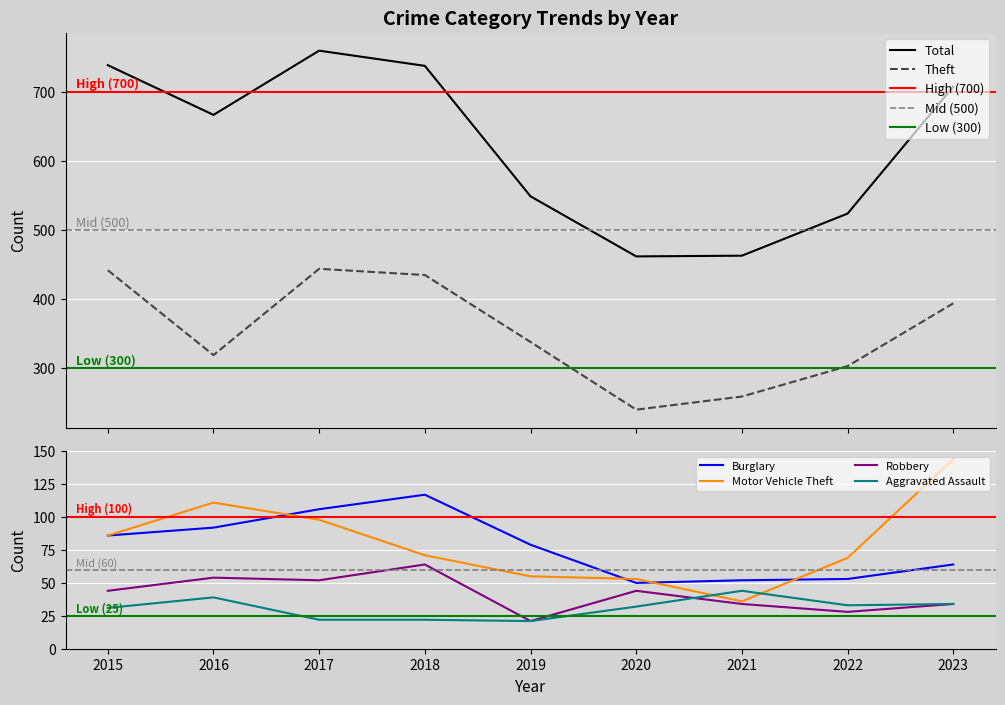

What is the difference between the Robbery values at 2018 and 2017?

12